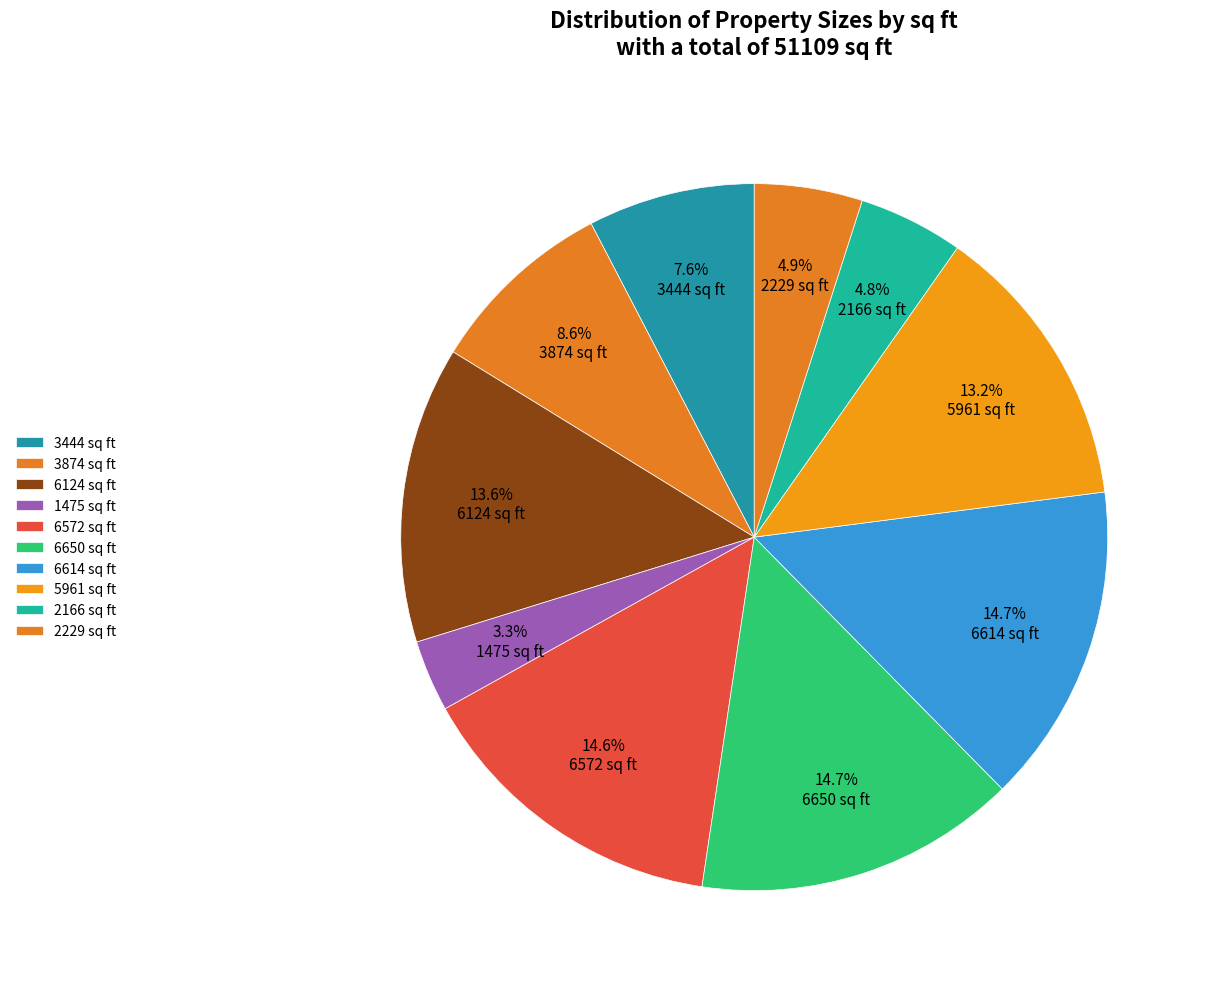

Count the number of slices in the pie.

10